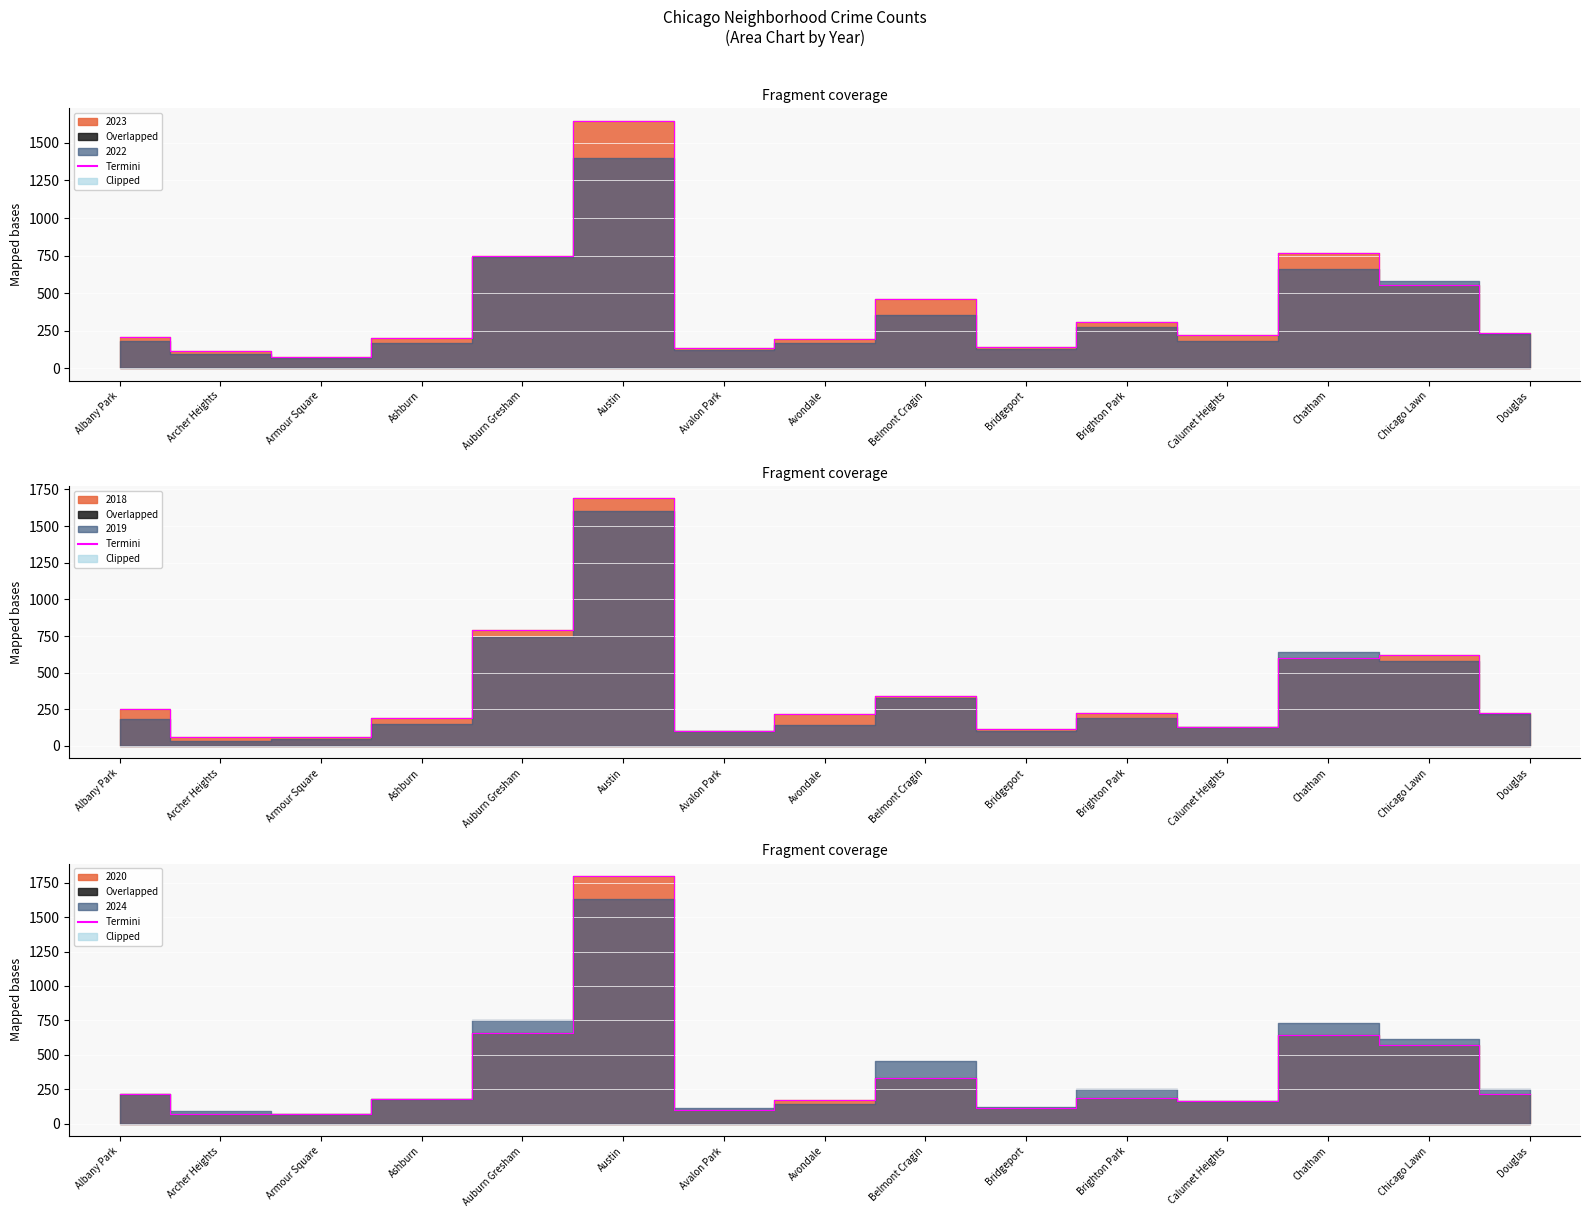

True or false: the data has more than 2 interior local peaks.

True